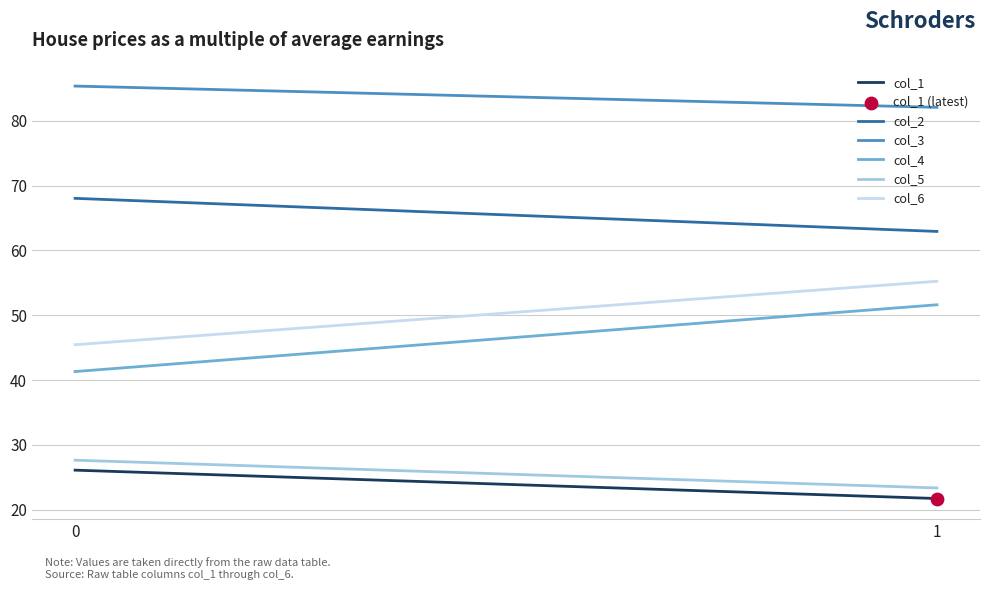

At how many categories does at least one series exceed 55?

2